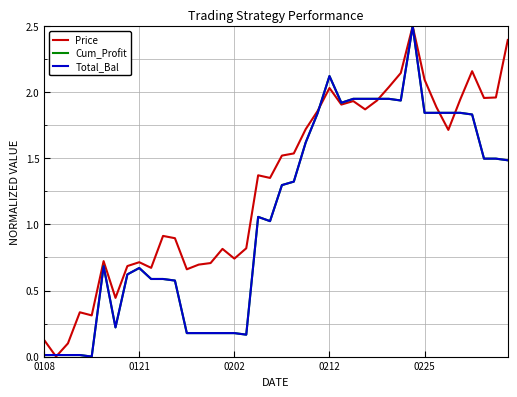

Is this an area chart (filled region under the line)?

No